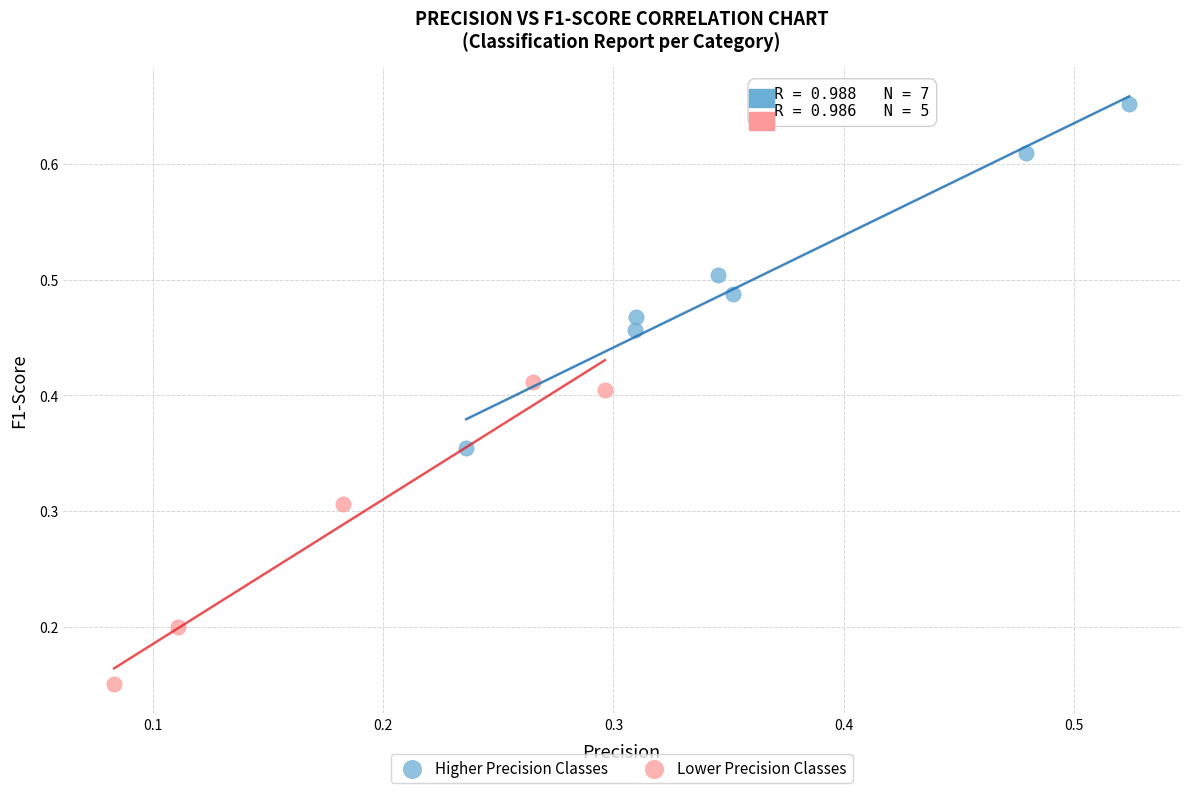

Which series has the largest Y range (max minus min)?

Higher Precision Classes